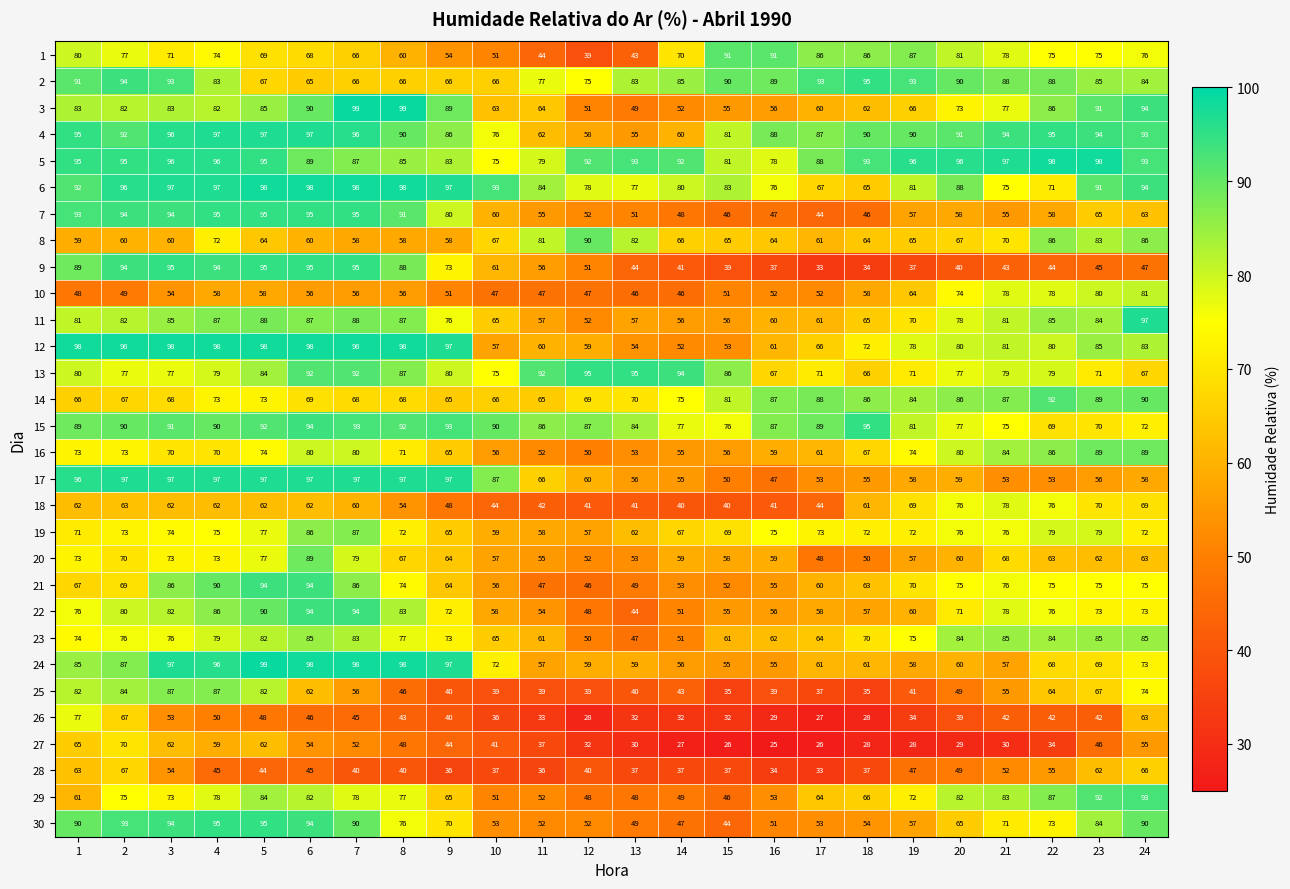

At how many categories does at least one series exceed 30?

24